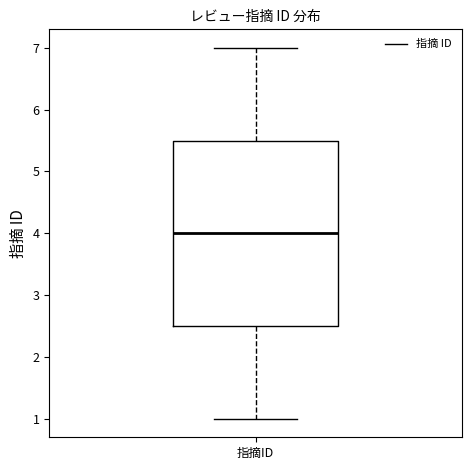

Read this box plot against the y-axis: the position of the median line, the range covered by the box, and the ends of both whiskers. The values are not printed on the chart, so give them approximately, as read against the axis.

median 4.0, box 2.5 to 5.5, whiskers 1.0 to 7.0